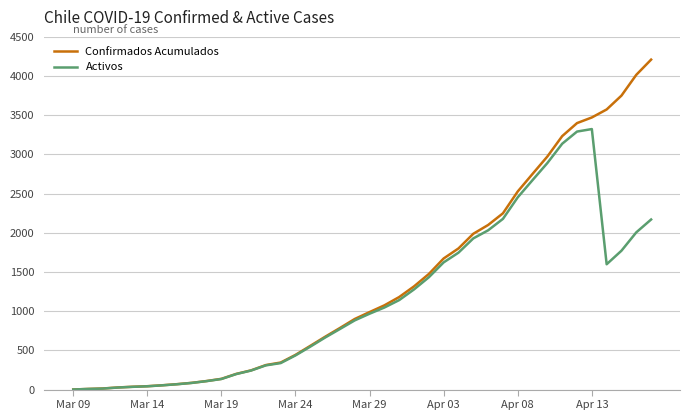

Which series has the widest spread of values?

Confirmados Acumulados